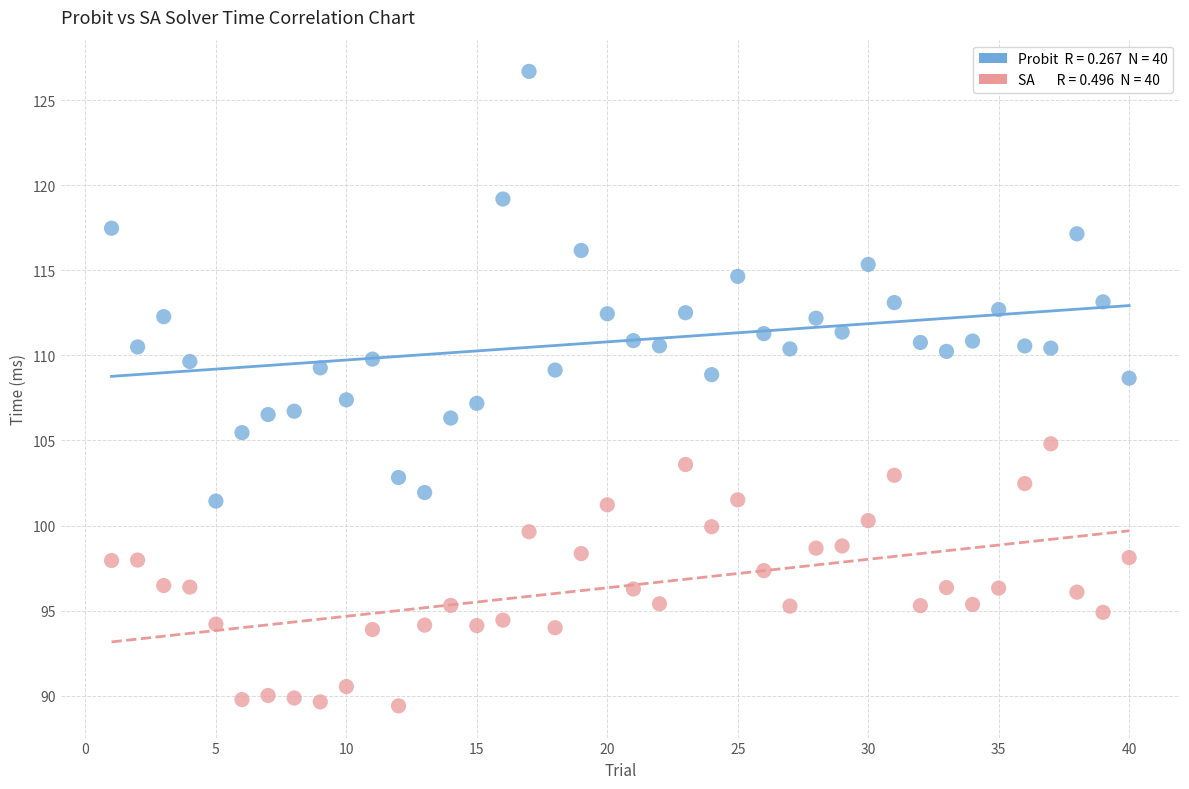

Across all data points, what is the range of X values (max minus min)?

39.0